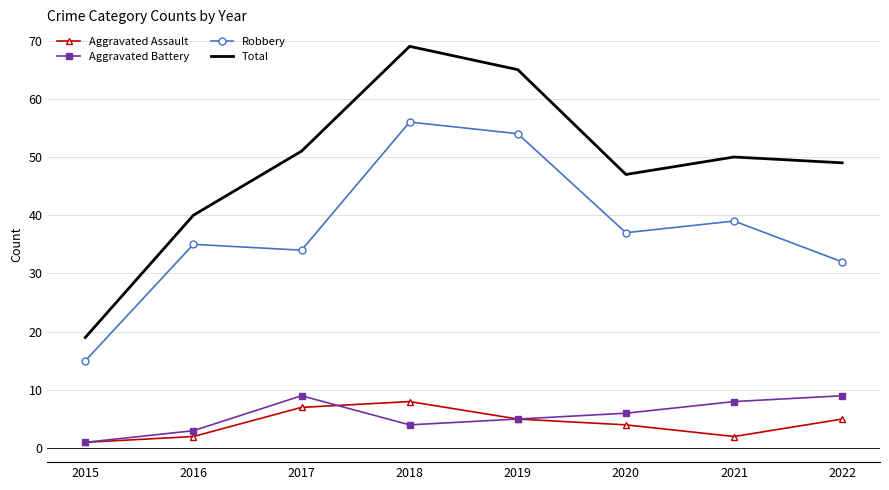

The Robbery series shows 13 at 2017. True or false?

False